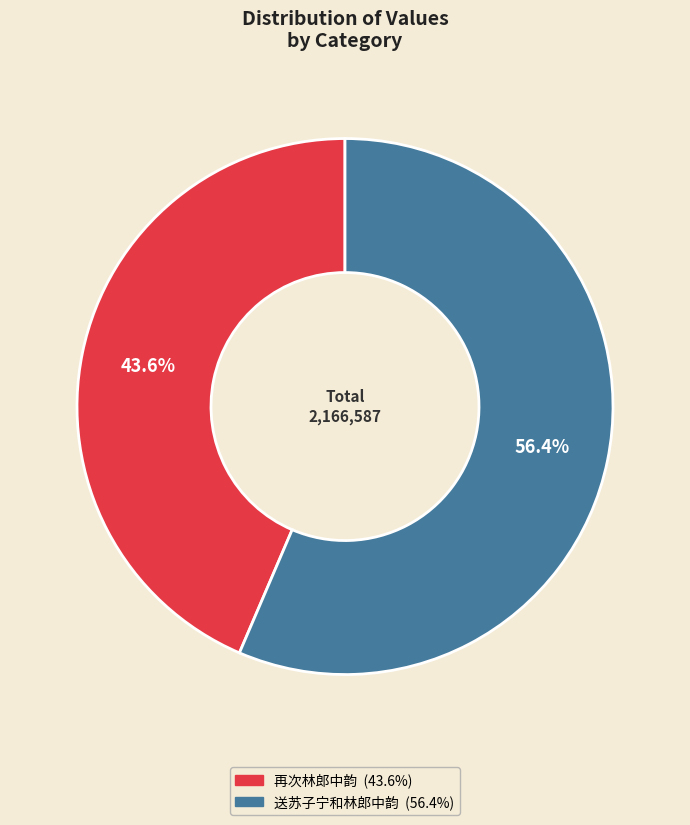

To the nearest percent, what percentage of the pie is 送苏子宁和林郎中韵?

56%